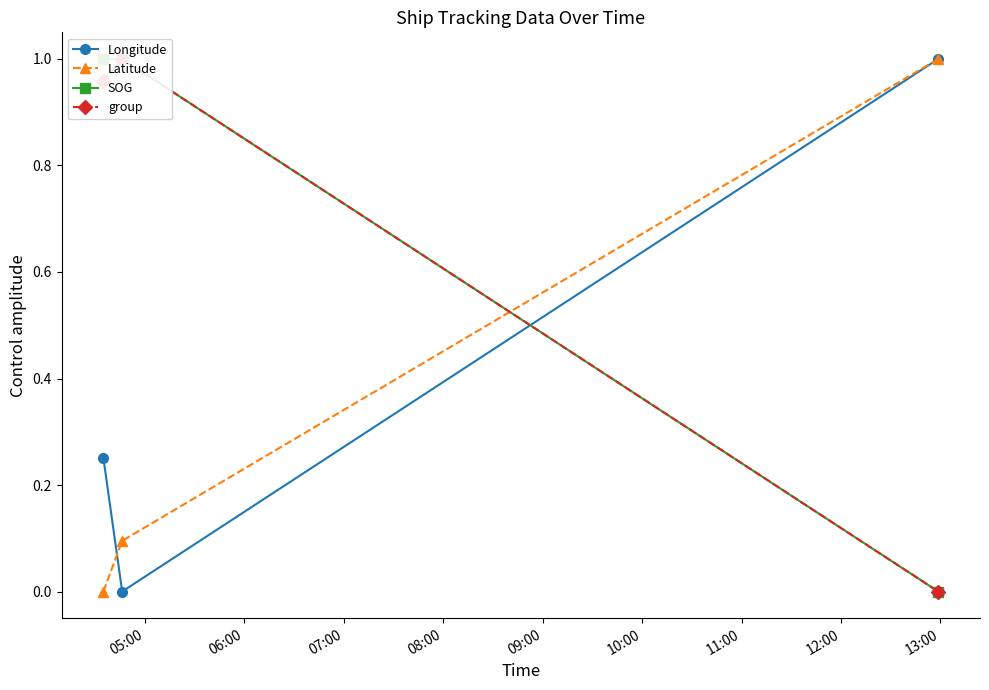

What is the value of the Longitude point at the 3rd from the left?

1.0